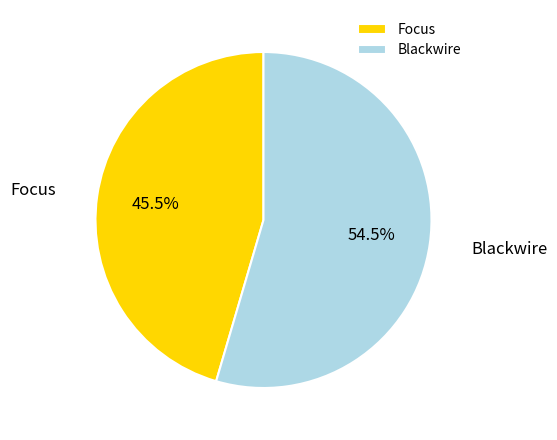

What is the majority slice?

Blackwire